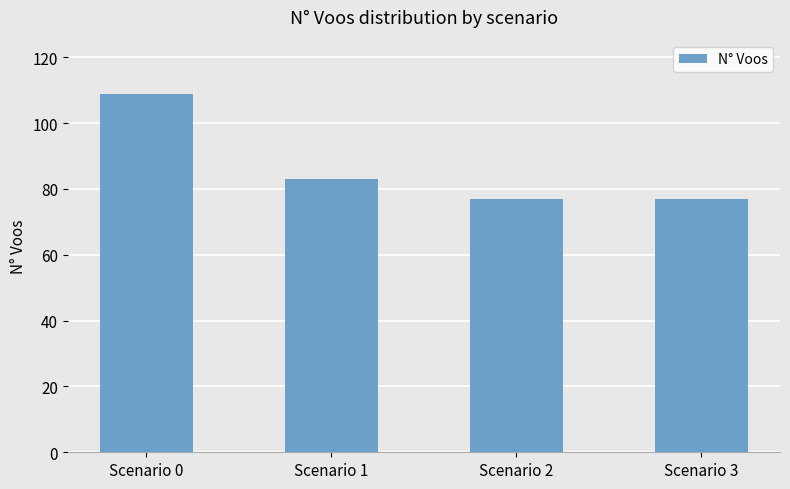

What is the change in value from Scenario 0 to Scenario 3?

-32